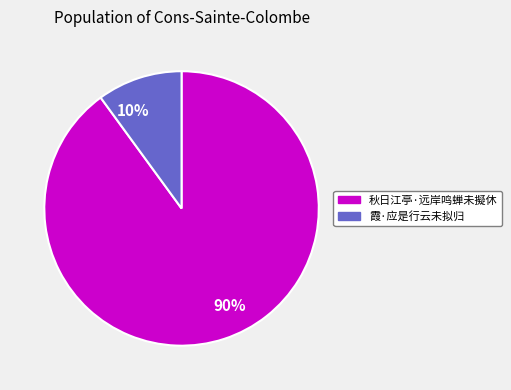

To the nearest percent, what percentage of the pie is 90%?

90%